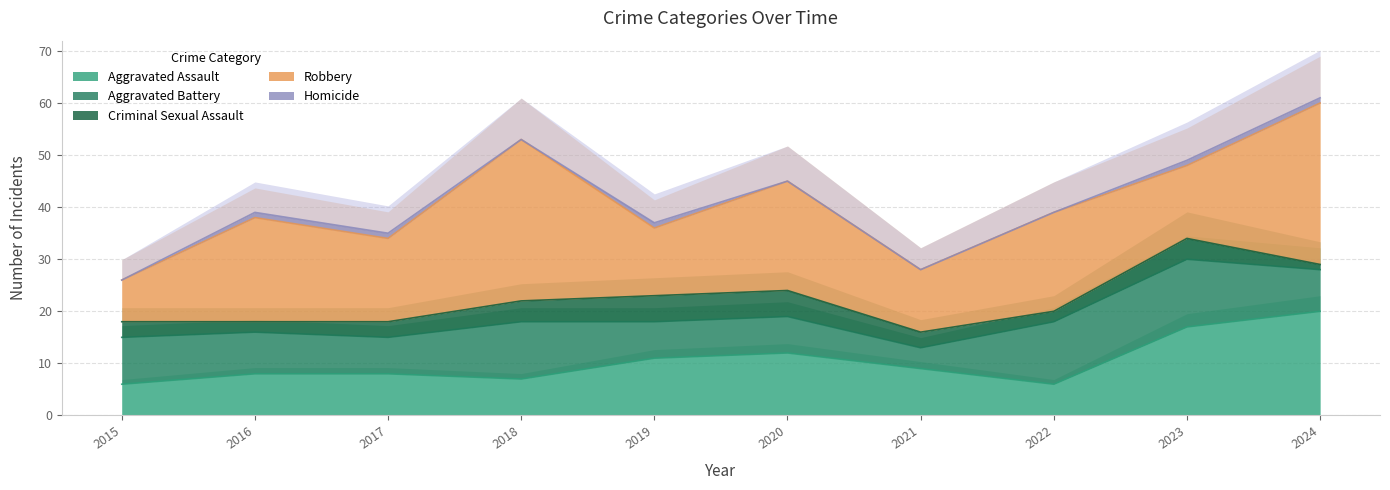

Reading left to right, extract all data points from this chart.

Aggravated Assault: 6	8	8	7	11	12	9	6	17	20
Aggravated Battery: 9	8	7	11	7	7	4	12	13	8
Criminal Sexual Assault: 3	2	3	4	5	5	3	2	4	1
Robbery: 8	20	16	31	13	21	12	19	14	31
Homicide: 0	1	1	0	1	0	0	0	1	1